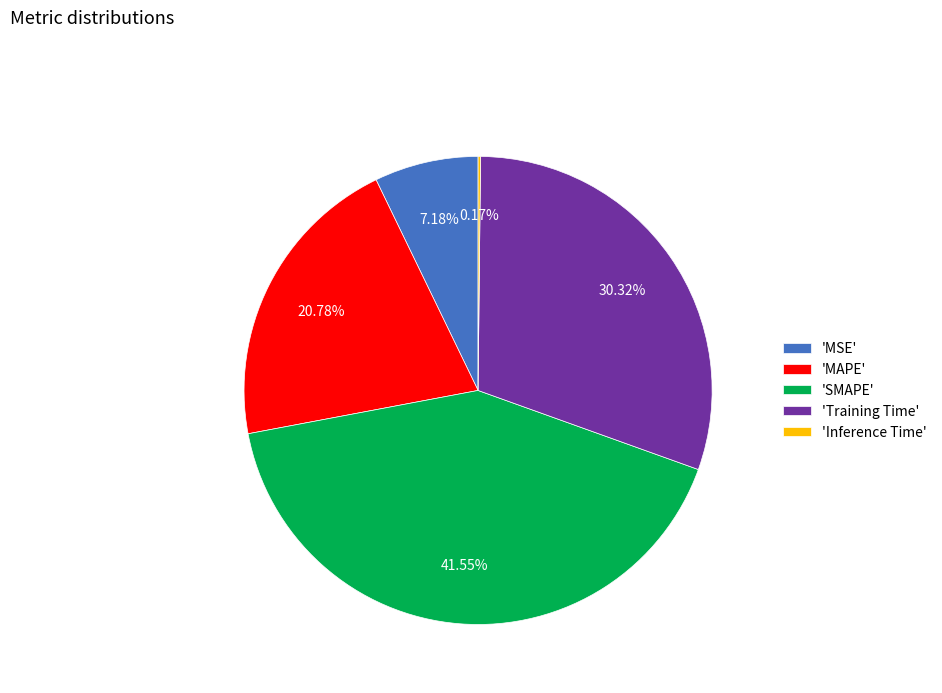

What is the largest slice in the pie chart?

'SMAPE'